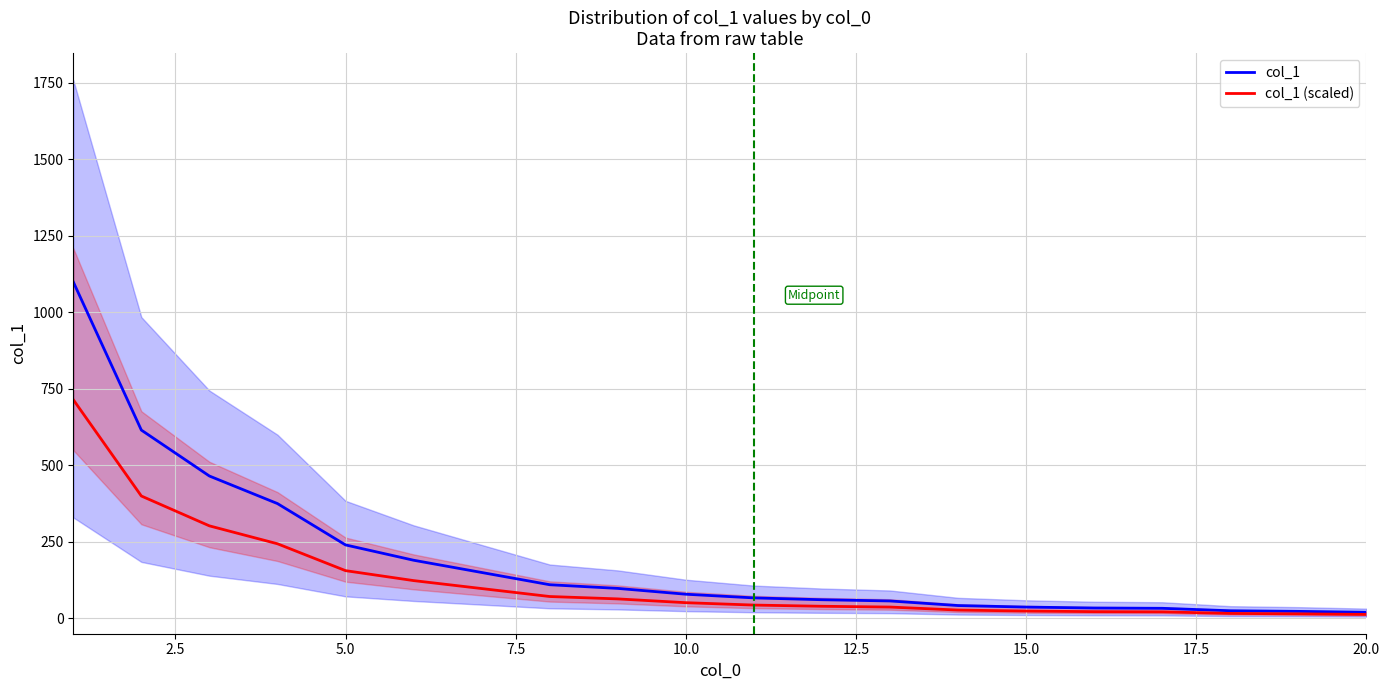

True or false: col_1 and col_1 (scaled) intersect in this chart.

False